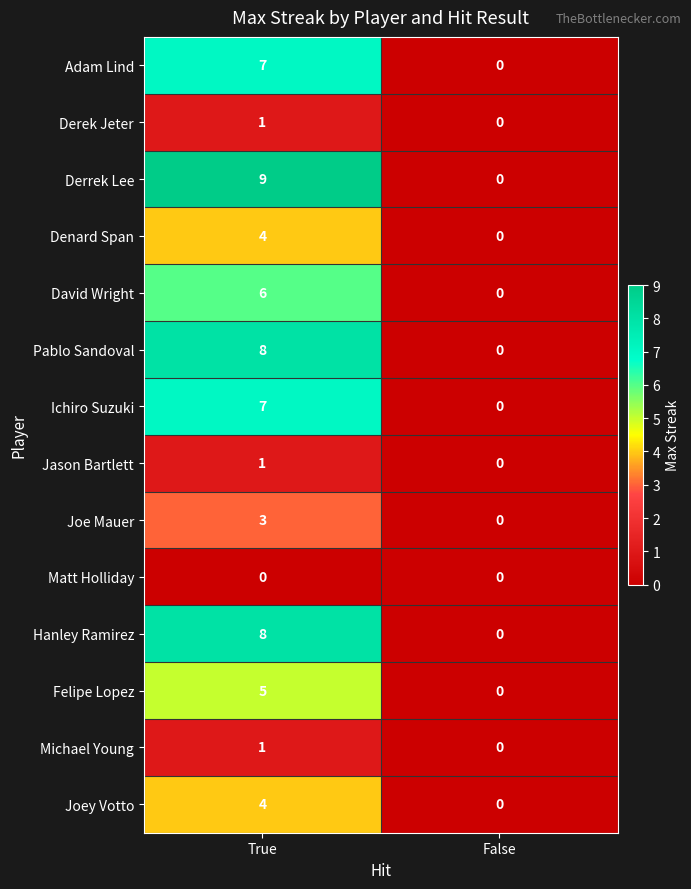

At which category is the sum across all series the highest?

True